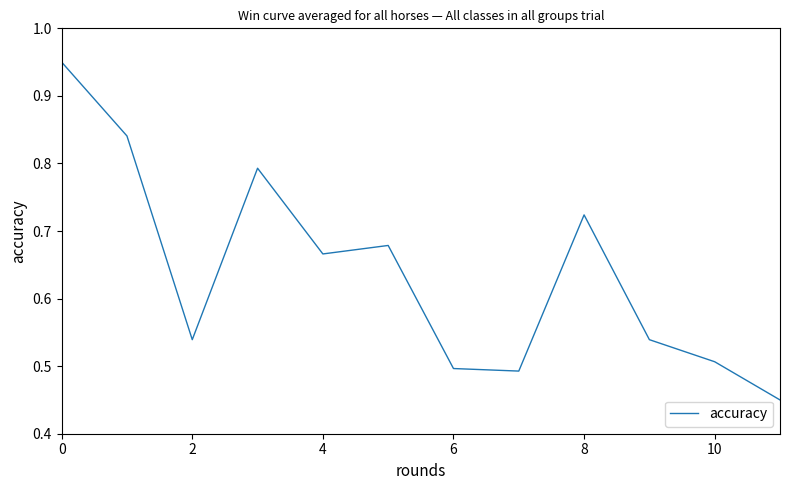

What is the difference between the maximum and minimum values?

0.5